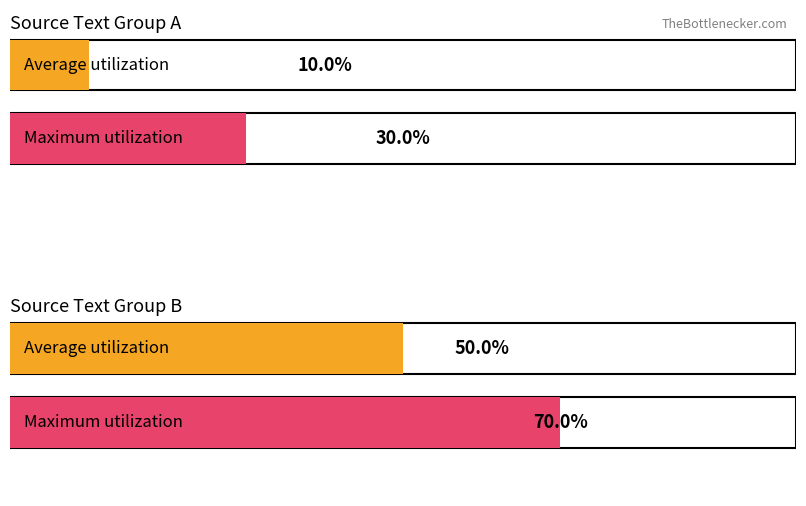

Is it true that the value at Row 7 is 11?

False